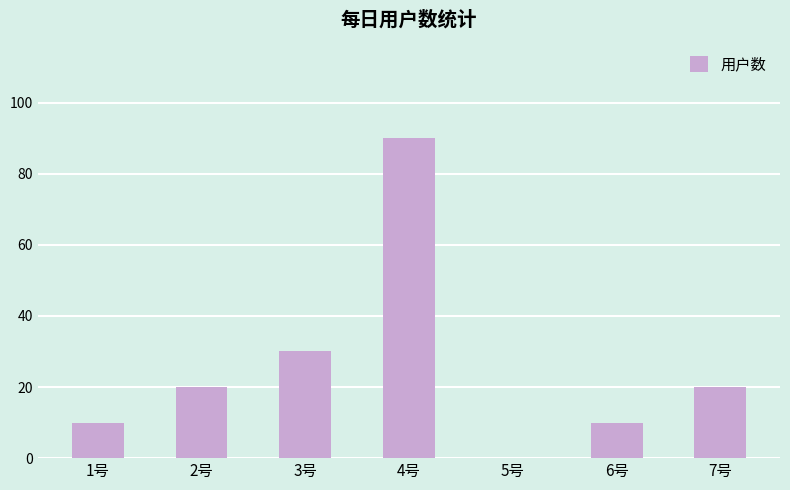

What is the sum of the values at 6号 and 3号?

40